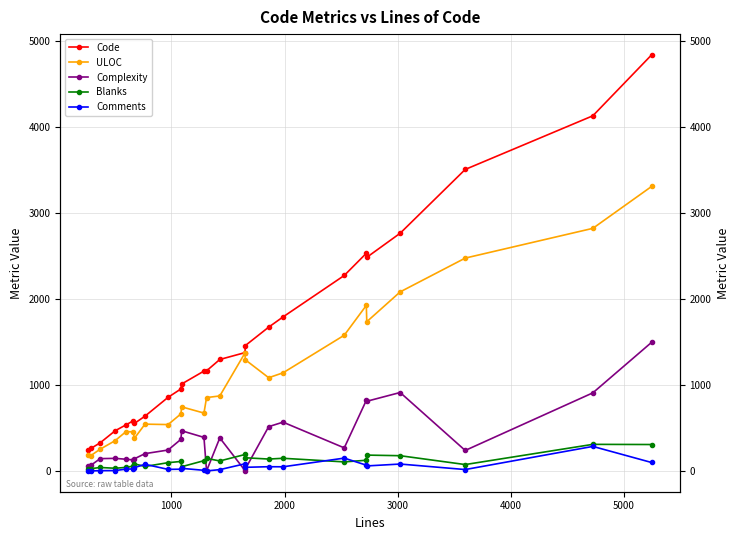

What is the value of the Blanks point at the 4th from the left?

31